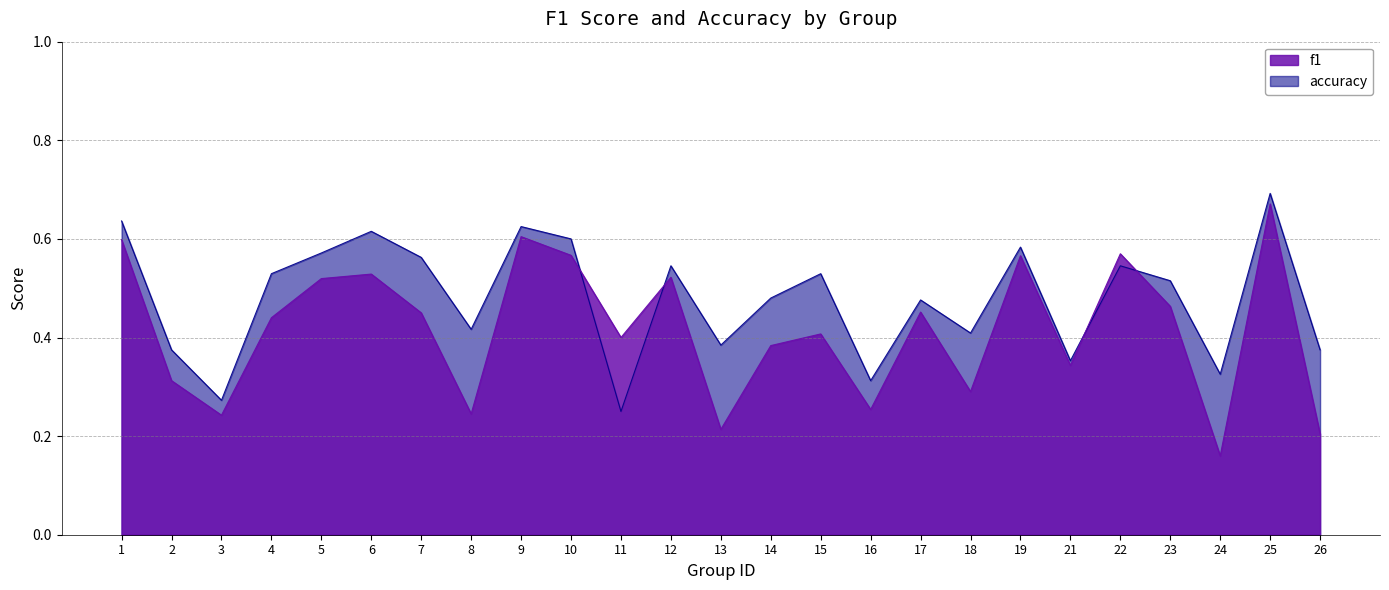

Is the value of f1 at 19 greater than the value of accuracy at 23?

Yes